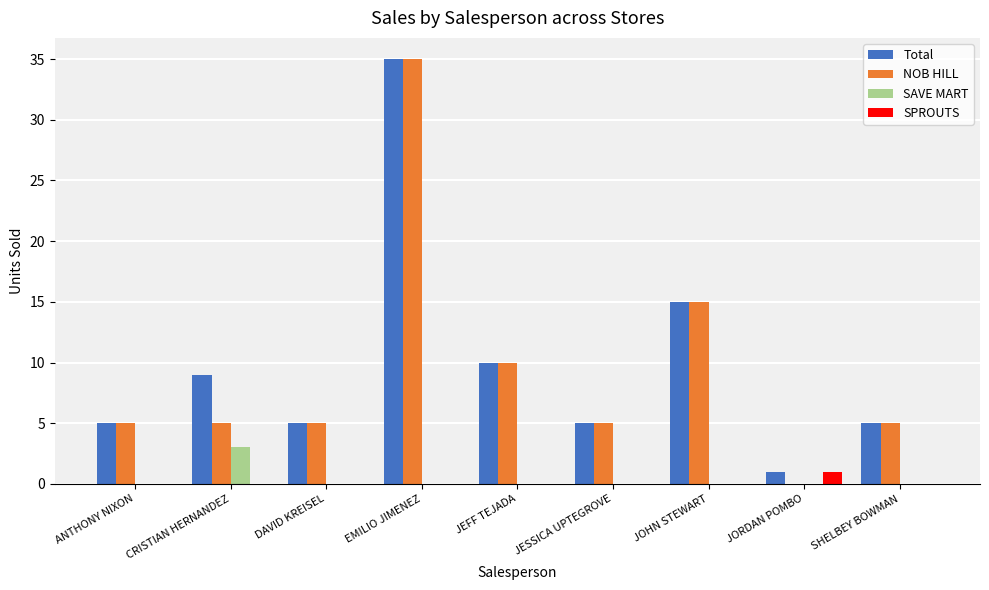

Where is NOB HILL nearest to the value 17?

JOHN STEWART